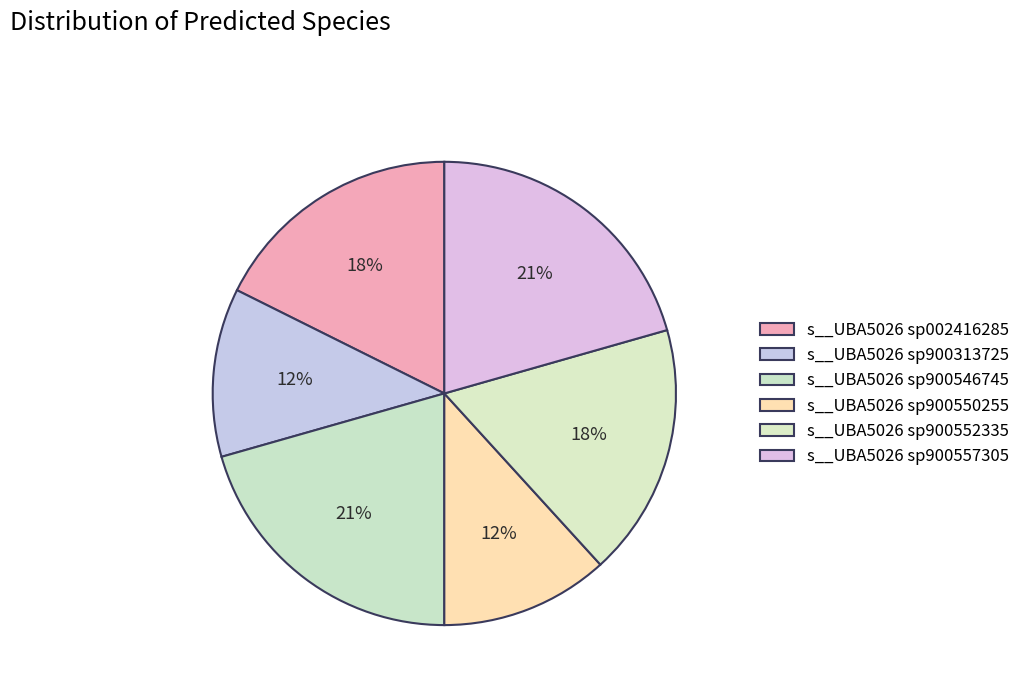

Is there a majority slice in this chart?

No